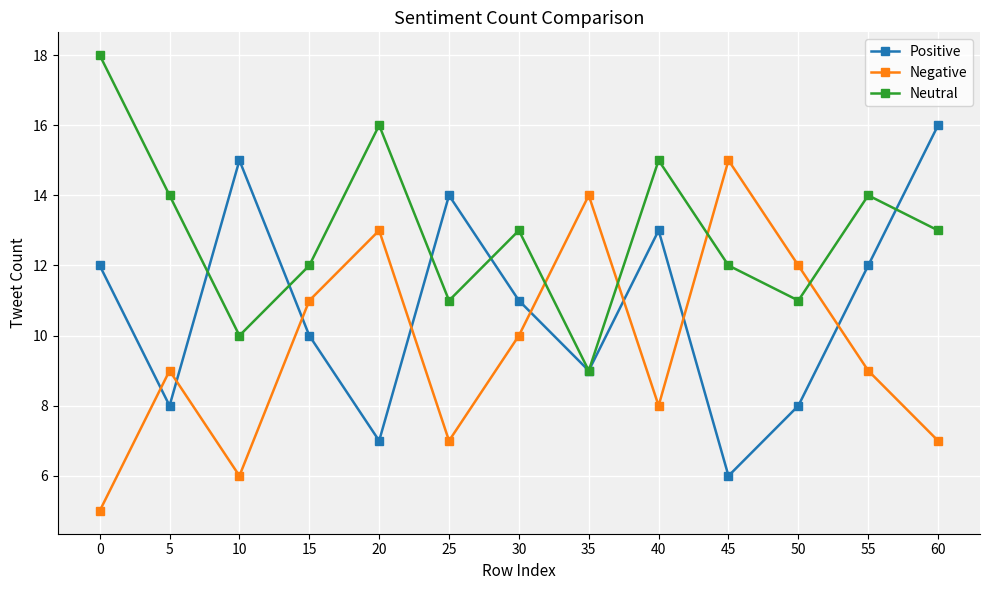

What is the total value across all series at 55?

35